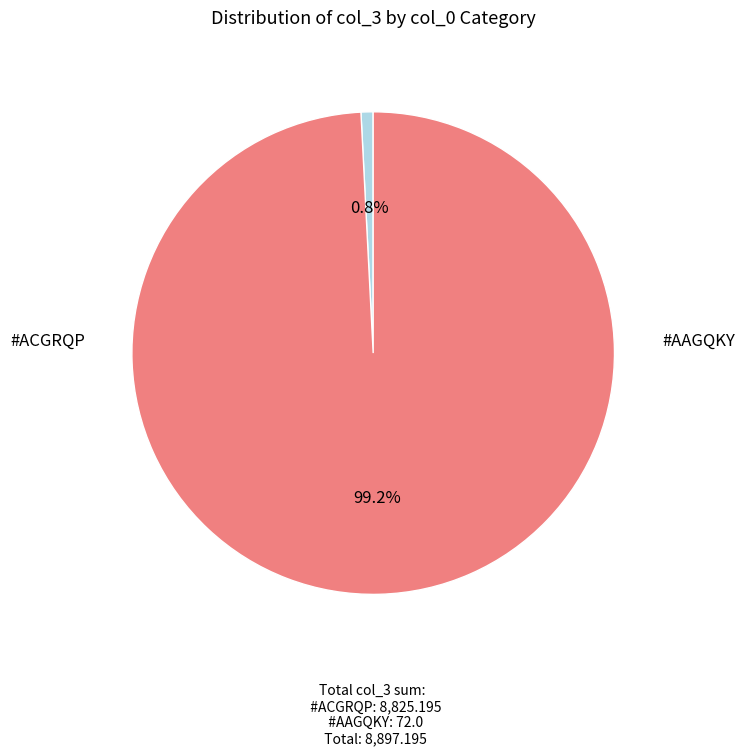

Does any single category account for the majority?

Yes